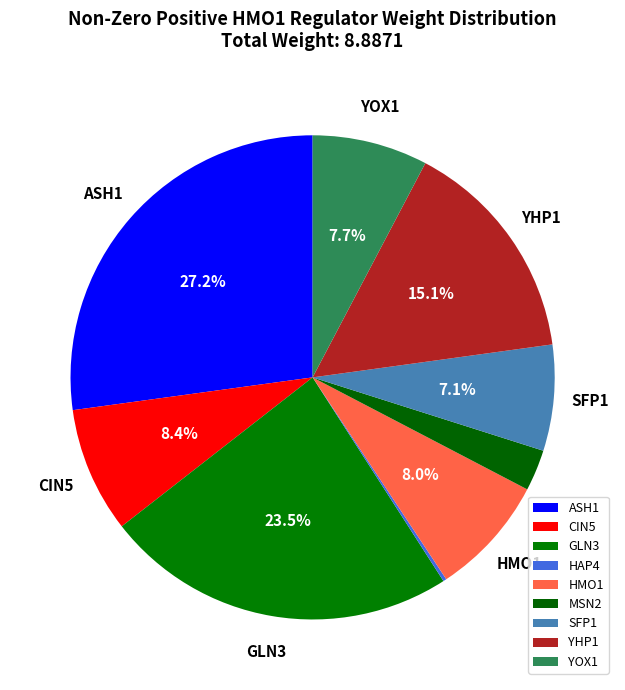

How many slices are in this pie chart?

9